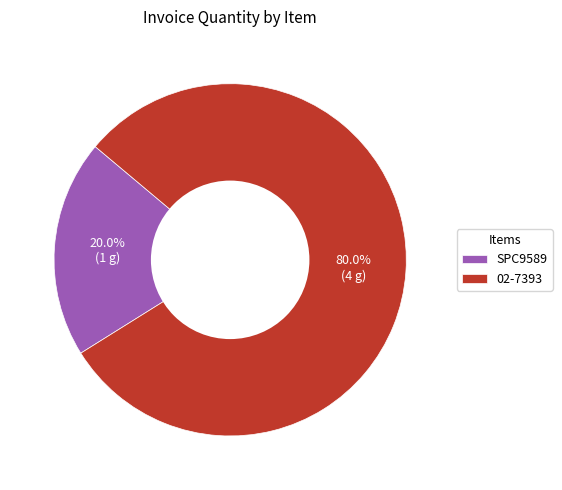

Which category accounts for the majority?

02-7393